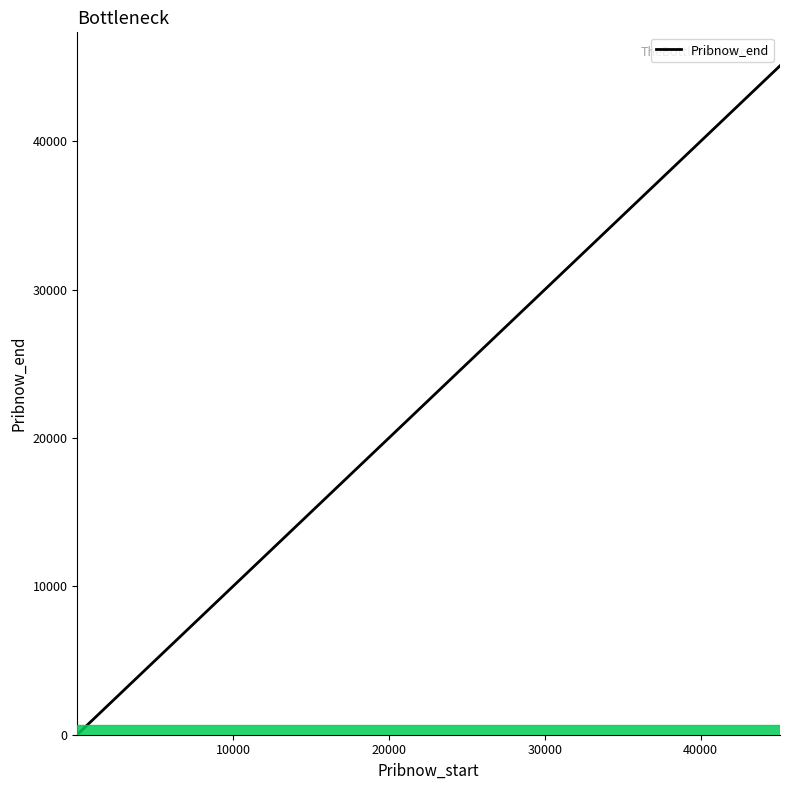

What is the maximum value shown in the chart?

45080